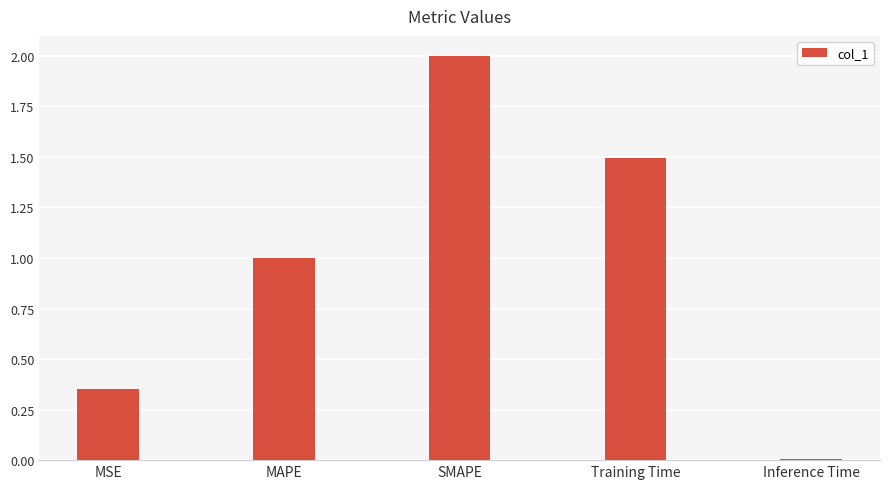

True or false: the data shows 2.8 at SMAPE.

False